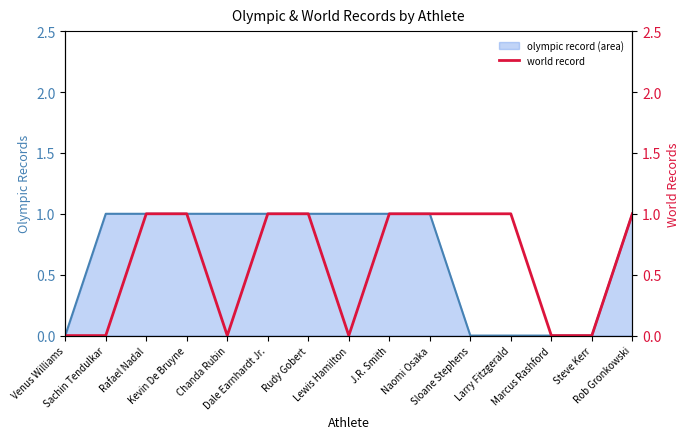

Which series has the widest spread of values?

olympic record line